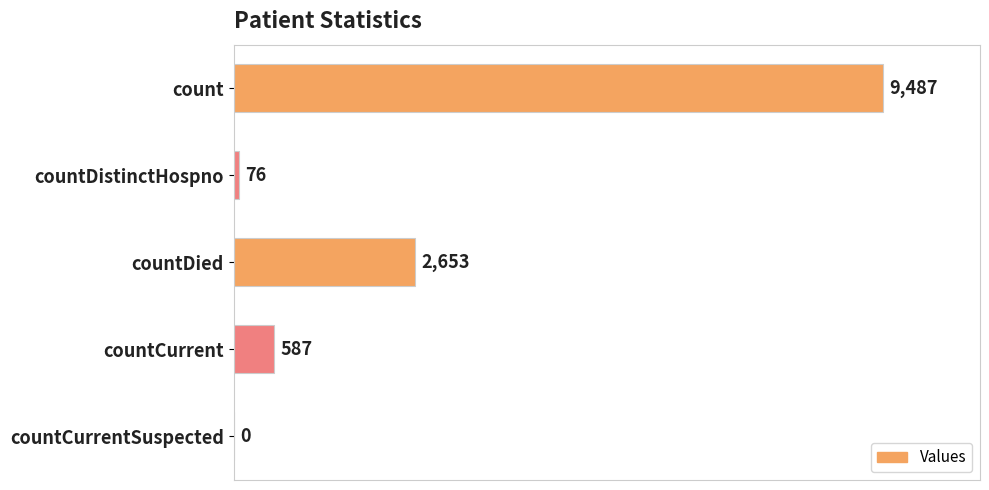

How many positive values are there?

4